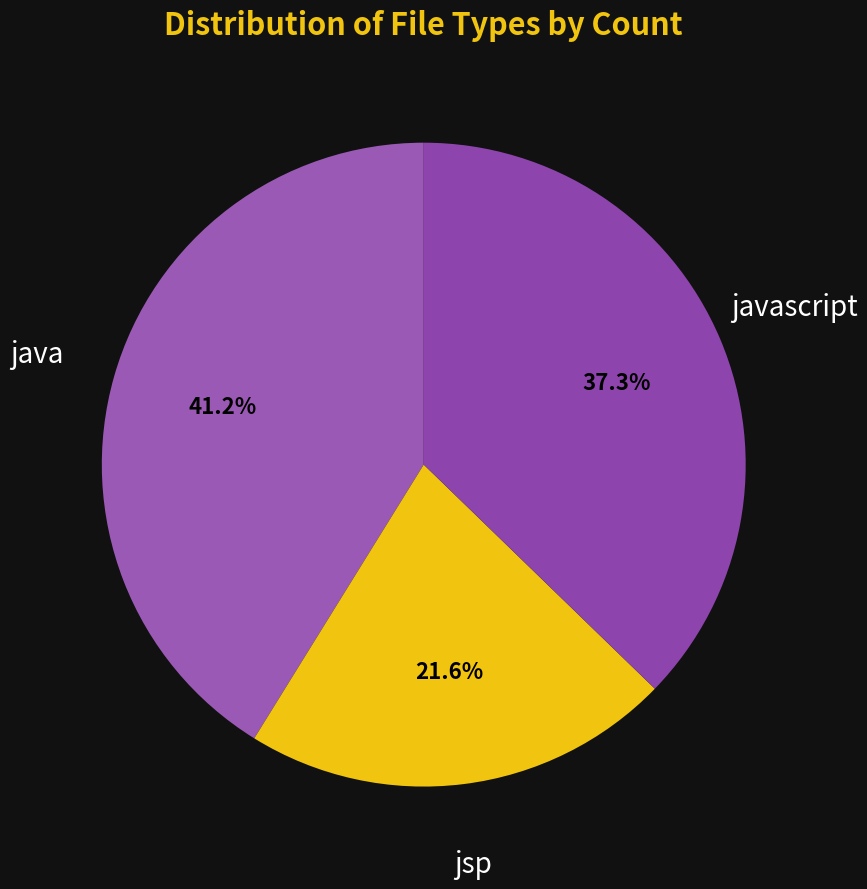

What is the ratio of the value at jsp to the value at javascript?

0.6